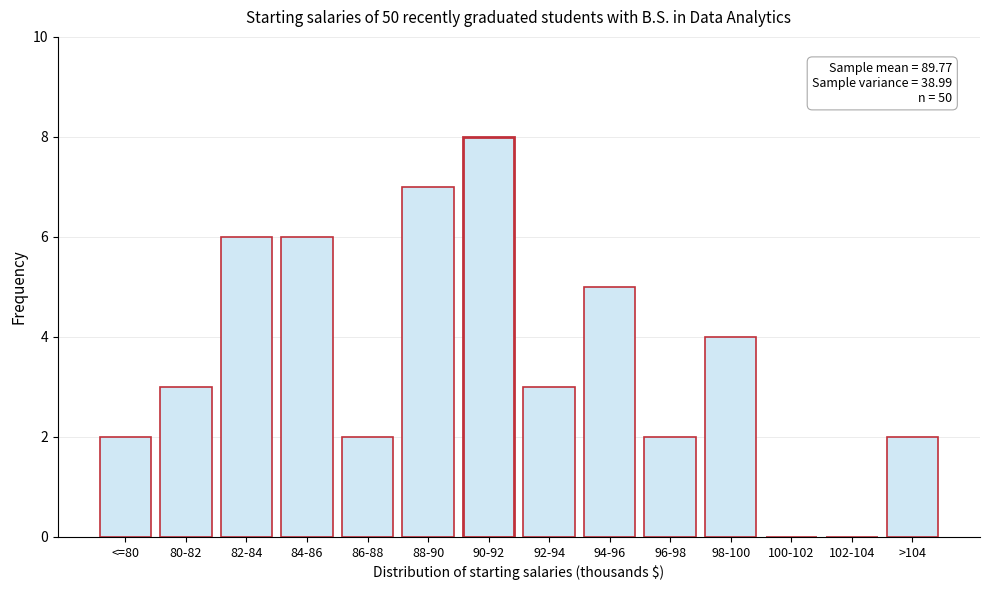

Reading right to left, what are all the values shown in this chart?

>104=2	102-104=0	100-102=0	98-100=4	96-98=2	94-96=5	92-94=3	90-92=8	88-90=7	86-88=2	84-86=6	82-84=6	80-82=3	<=80=2